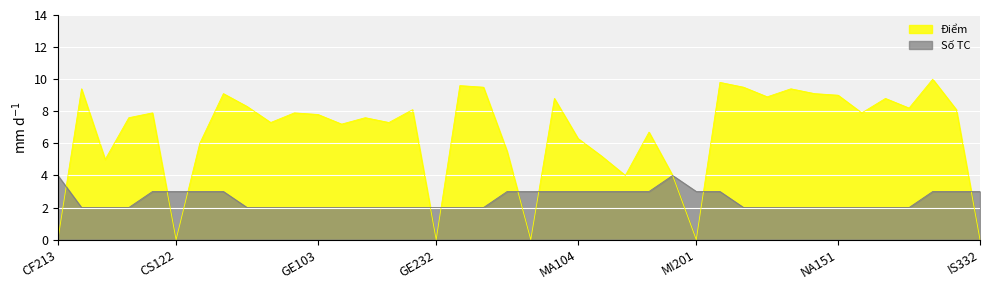

What is the difference between the maximum and minimum values in the Số TC series?

2.0